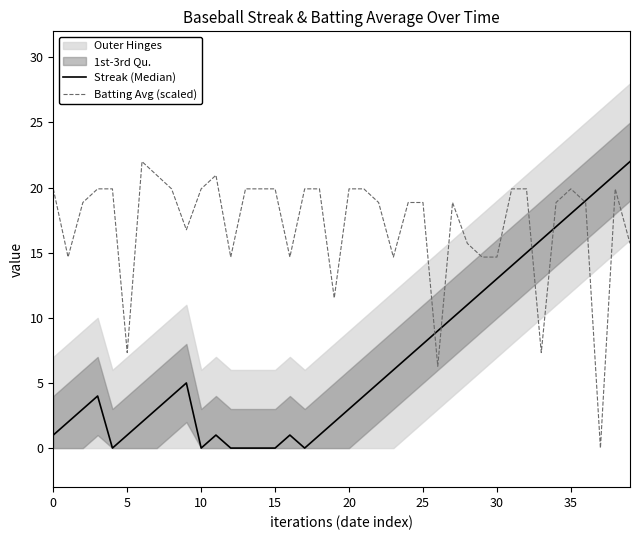

What is the sum of all Batting Avg (scaled) values?

683.0